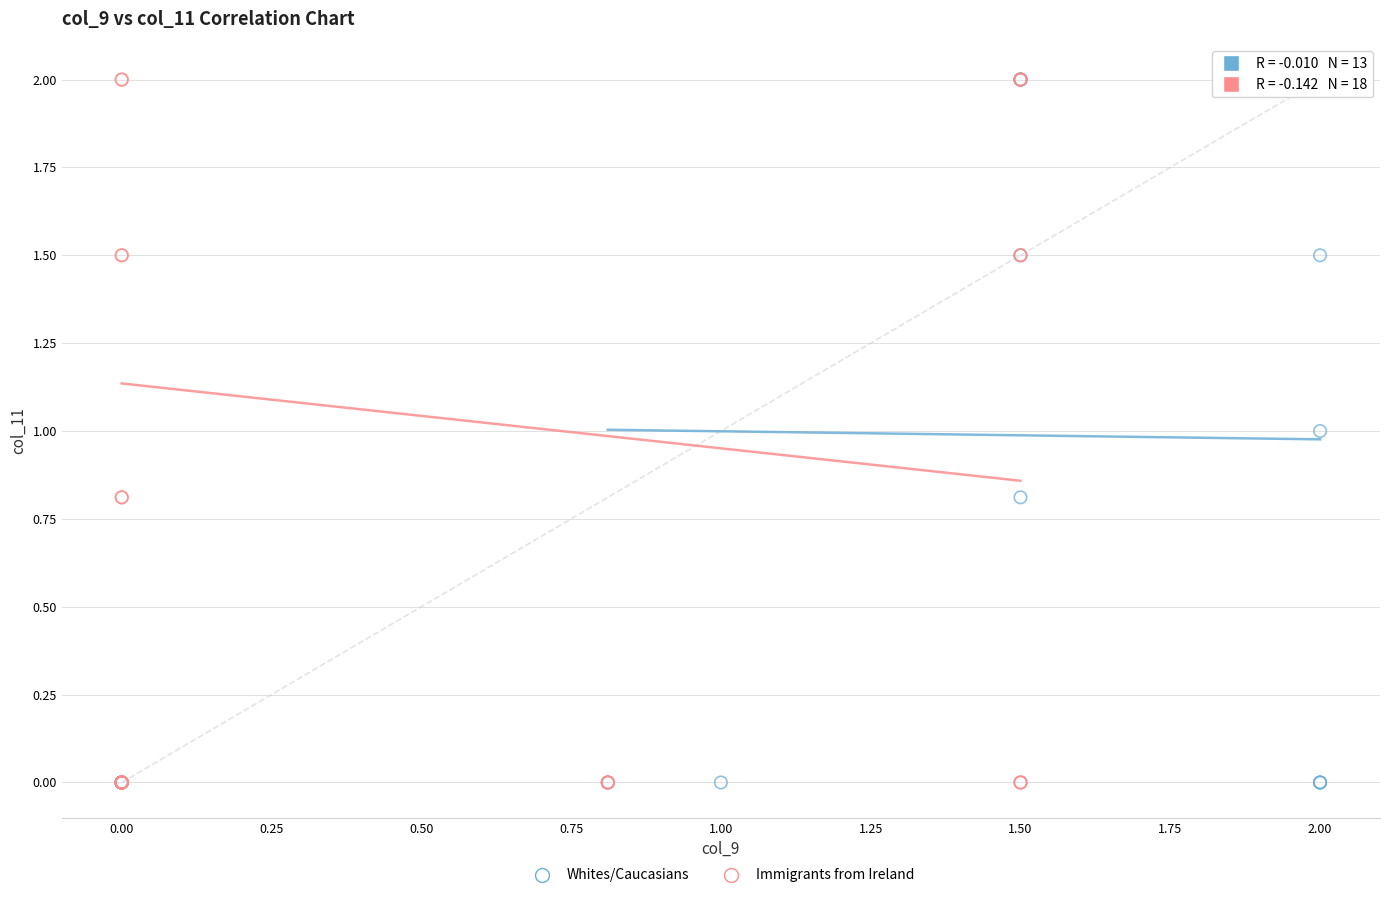

What are all the series names shown in the legend?

Whites/Caucasians, Immigrants from Ireland